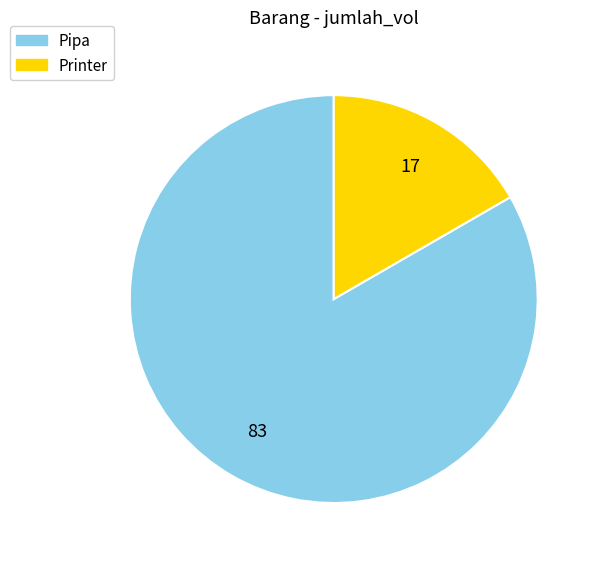

Is it true that Pipa is 83% of the pie?

True